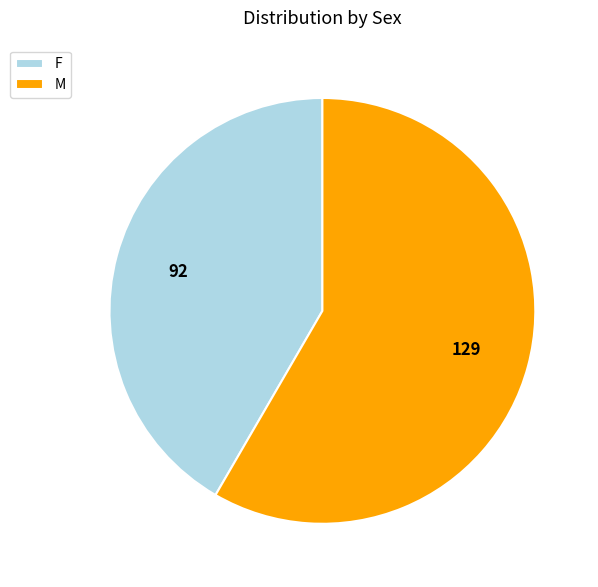

How many slices are in this pie chart?

2